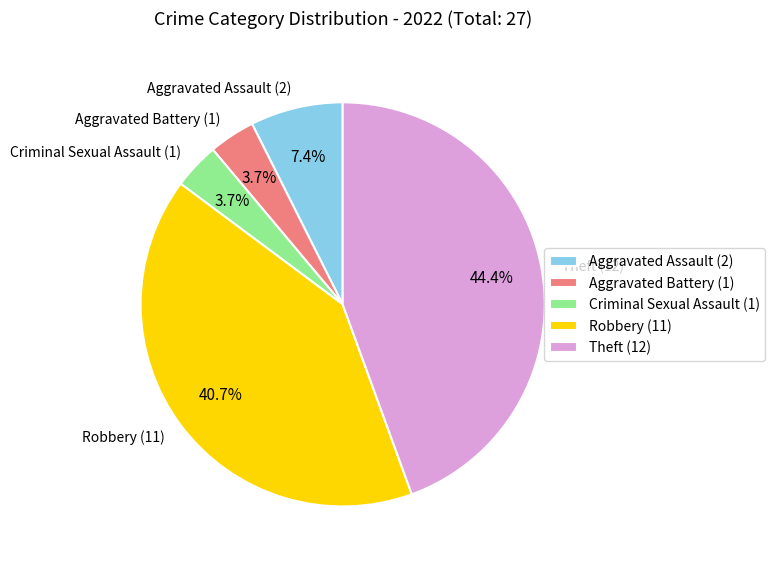

What percentage is the Criminal Sexual Assault slice, to the nearest percent?

4%